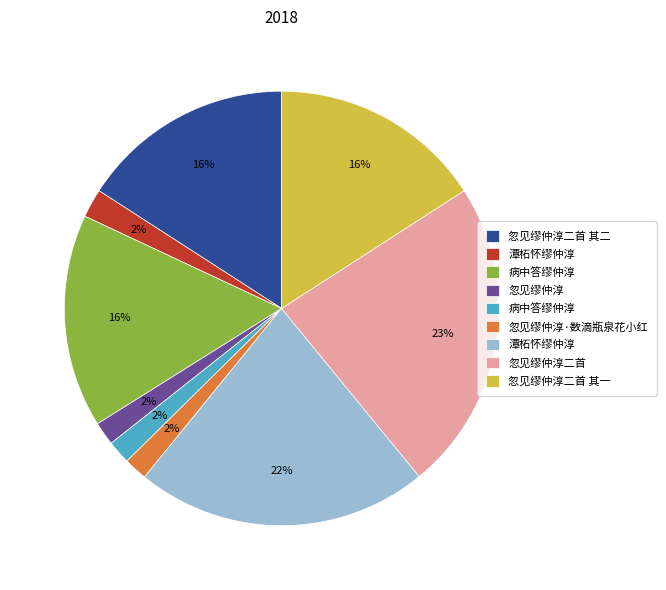

Is there a majority slice in this chart?

No